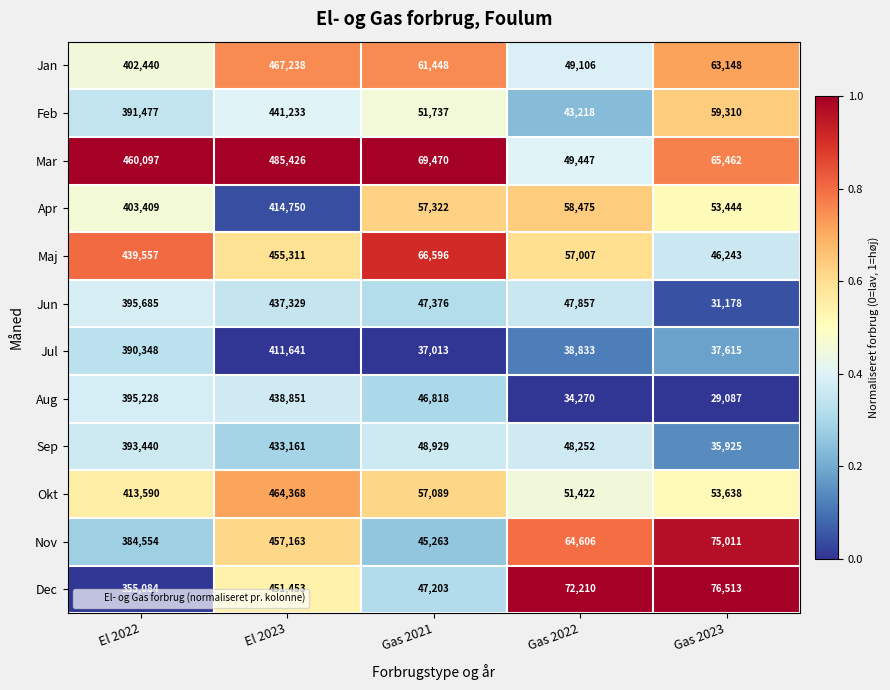

What is the difference between the second highest and second lowest values in the Jun series?

348309